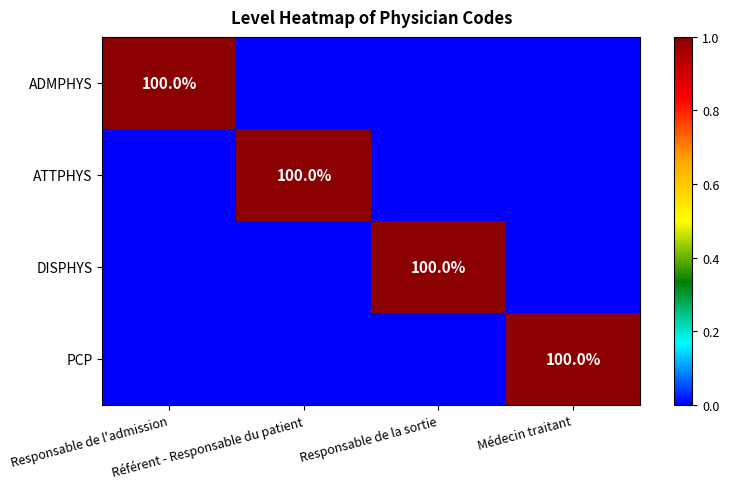

How many data points does each series have?

4